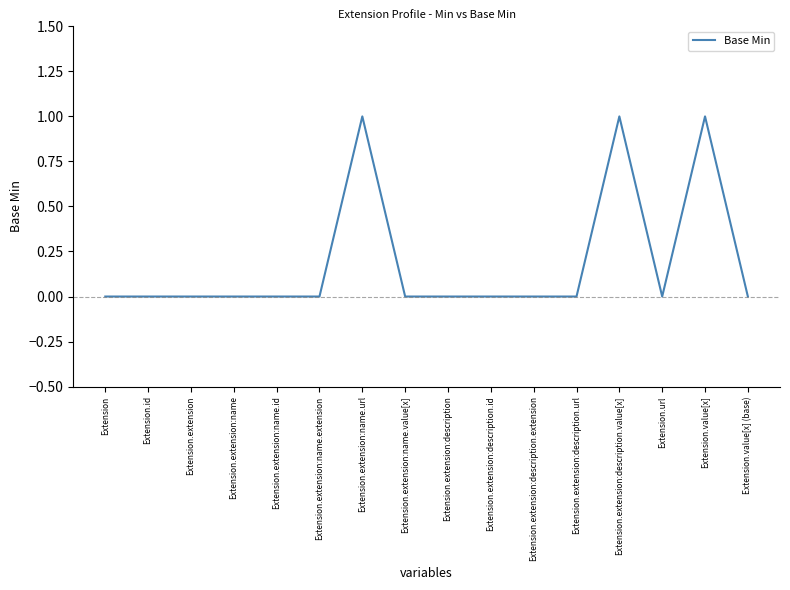

Which has a higher value, Extension.extension:name or Extension.extension:description.value[x]?

Extension.extension:description.value[x]